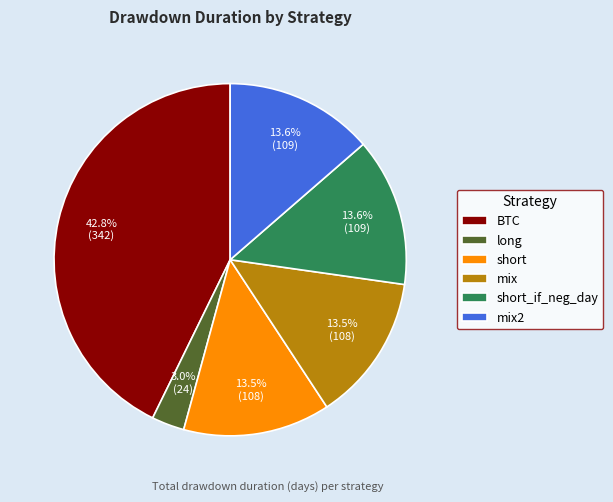

How many segments does this pie chart have?

6